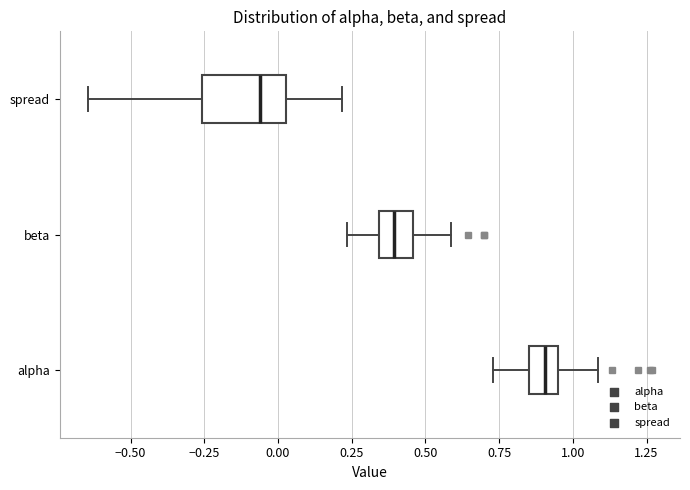

Where does the left whisker of the box for alpha end on the x-axis? The values are not printed on the chart, so give them approximately, as read against the axis.

0.75